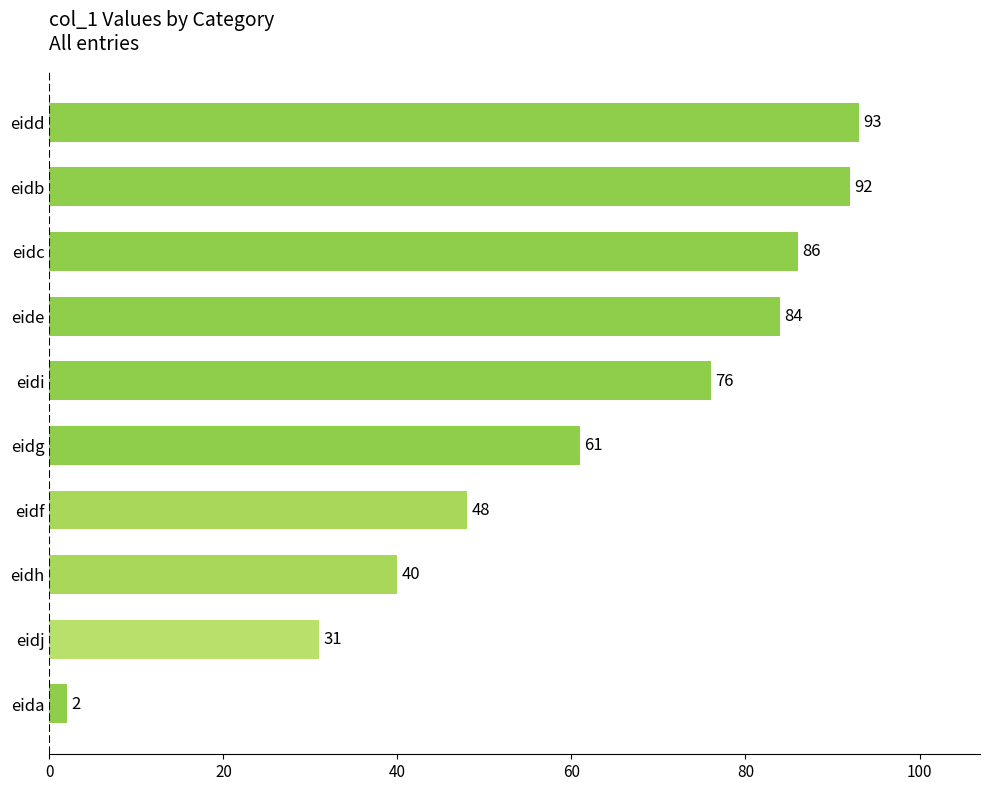

How many bars are there in total?

10